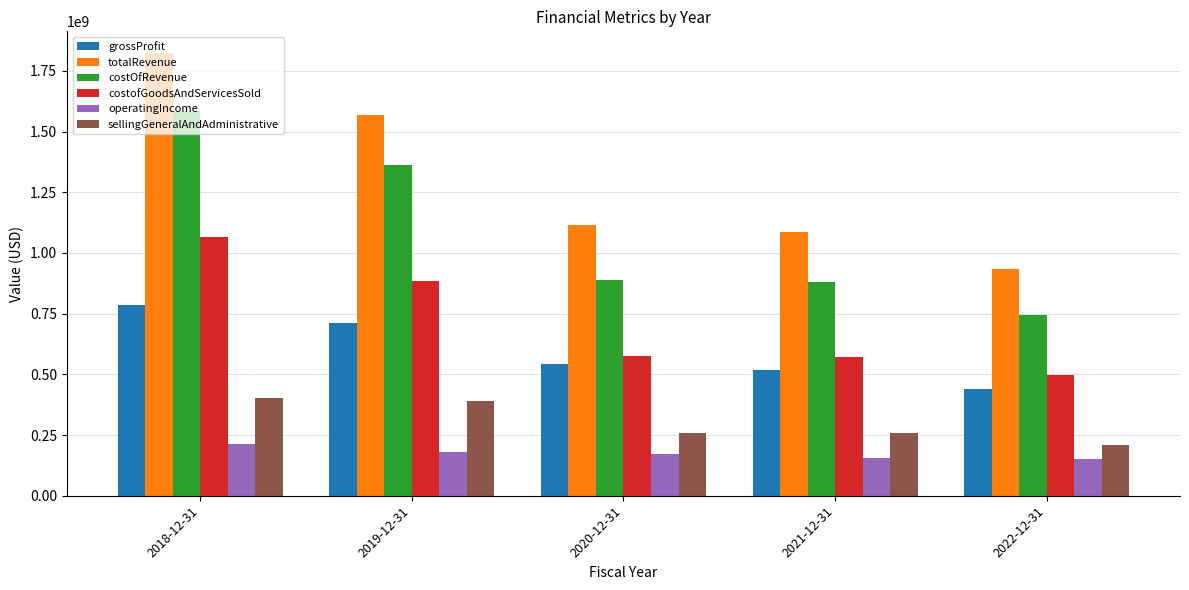

At which label does totalRevenue first exceed 1116663000?

2018-12-31